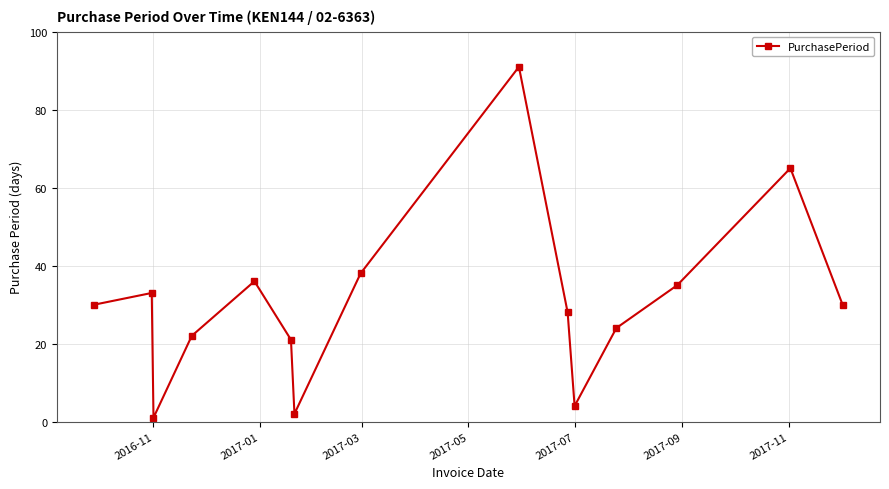

Reading left to right, what are all the values shown in this chart?

30	33	1	22	36	21	2	38	91	28	4	24	35	65	30